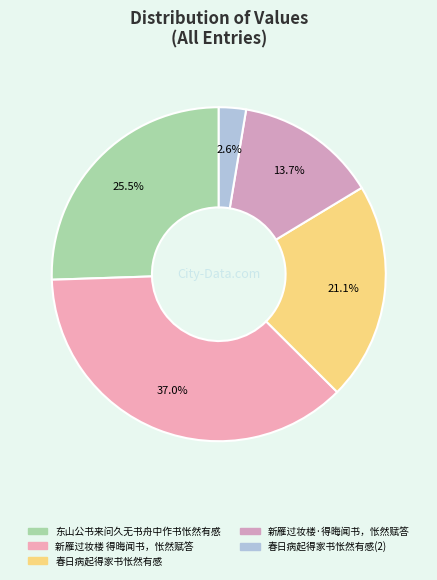

What is the total percentage of 东山公书来问久无书舟中作书怅然有感 and 新雁过妆楼·得晦闻书，怅然赋答?

39.2%